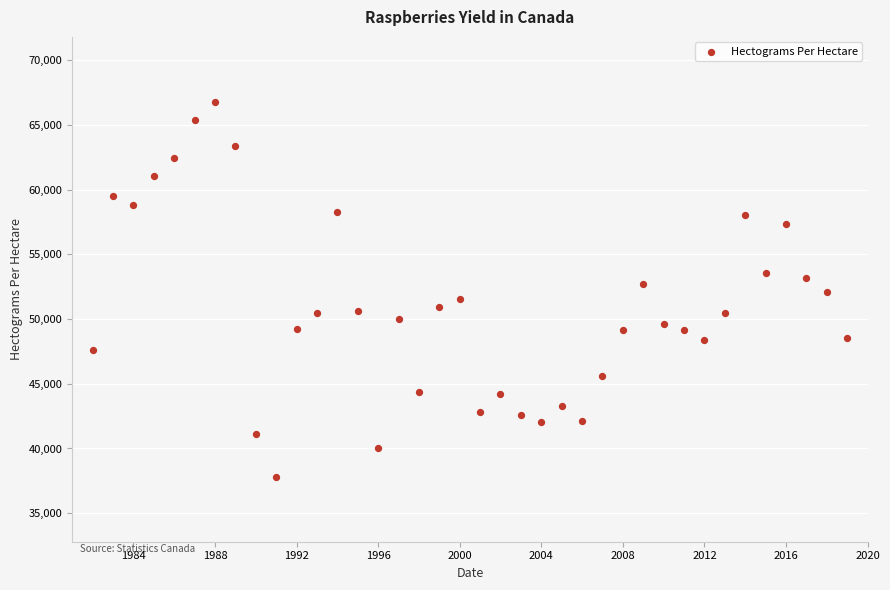

What is the range of X values (max minus min)?

37